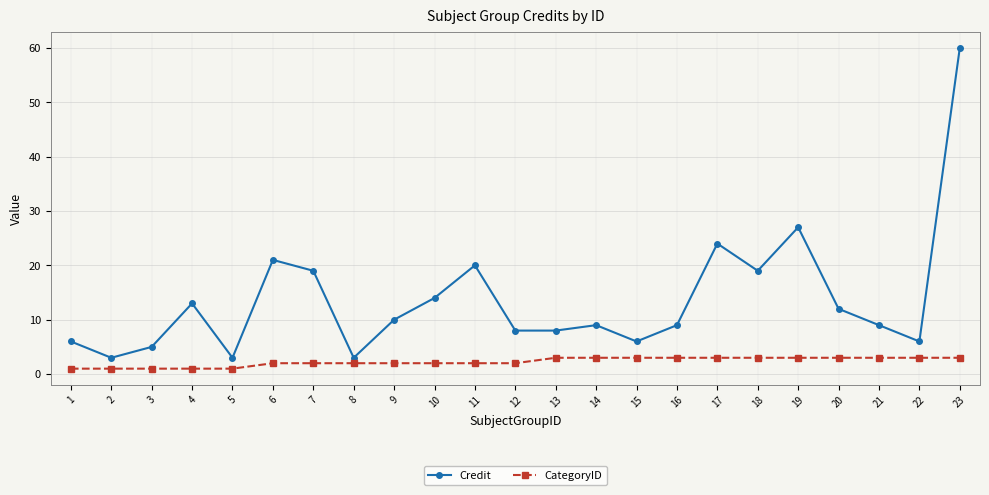

What are all the series names shown in the legend?

Credit, CategoryID